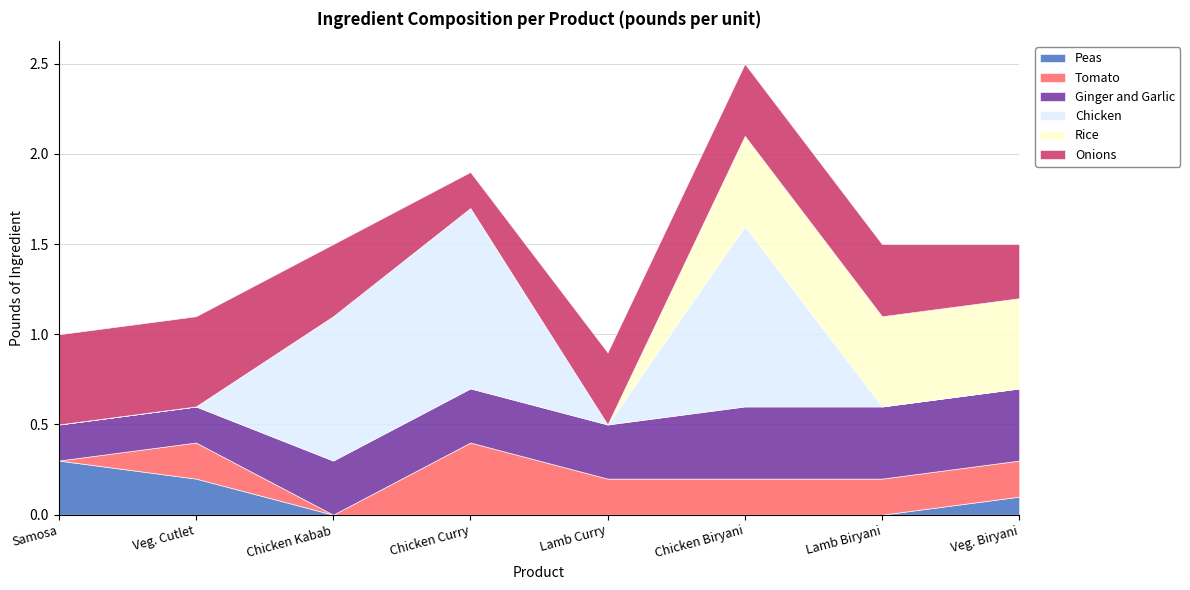

What is the sum of the Rice values at Lamb Biryani and Veg. Cutlet?

0.5